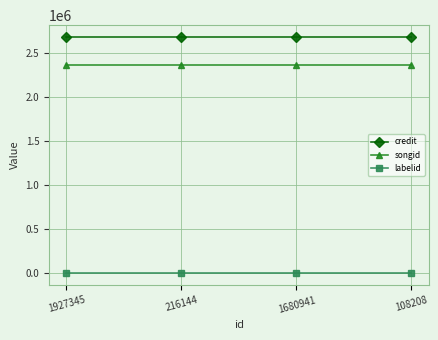

What is the smallest value displayed?

782